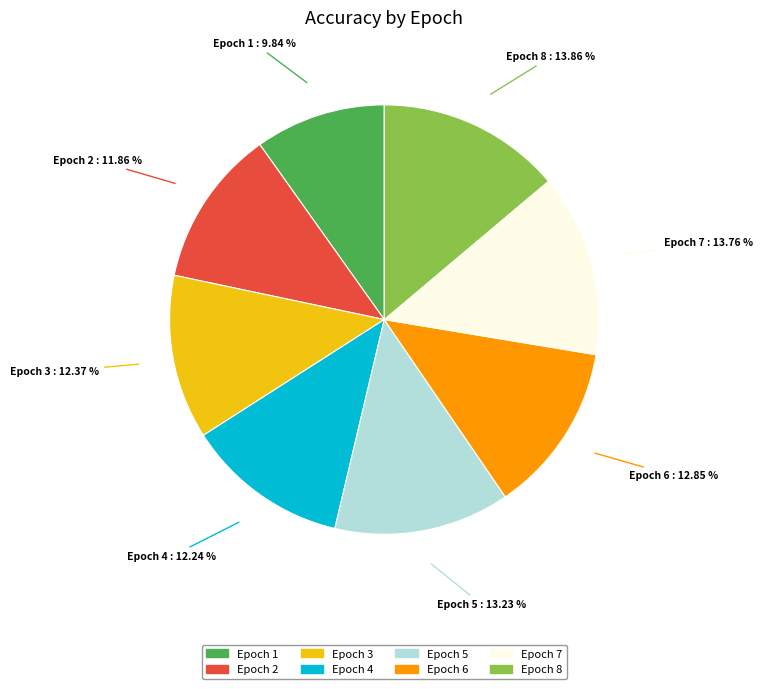

Is there any slice that represents more than half of the pie?

No